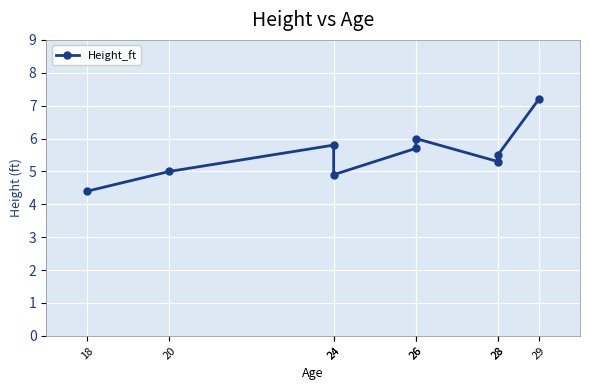

What is the smallest value displayed?

4.4